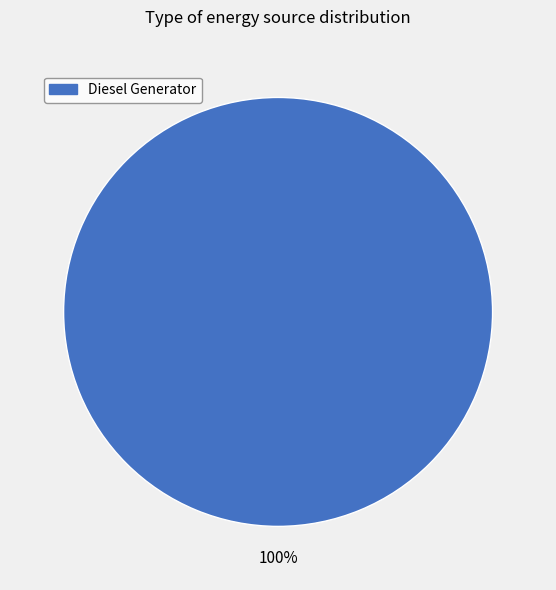

Is there any slice that represents more than half of the pie?

Yes